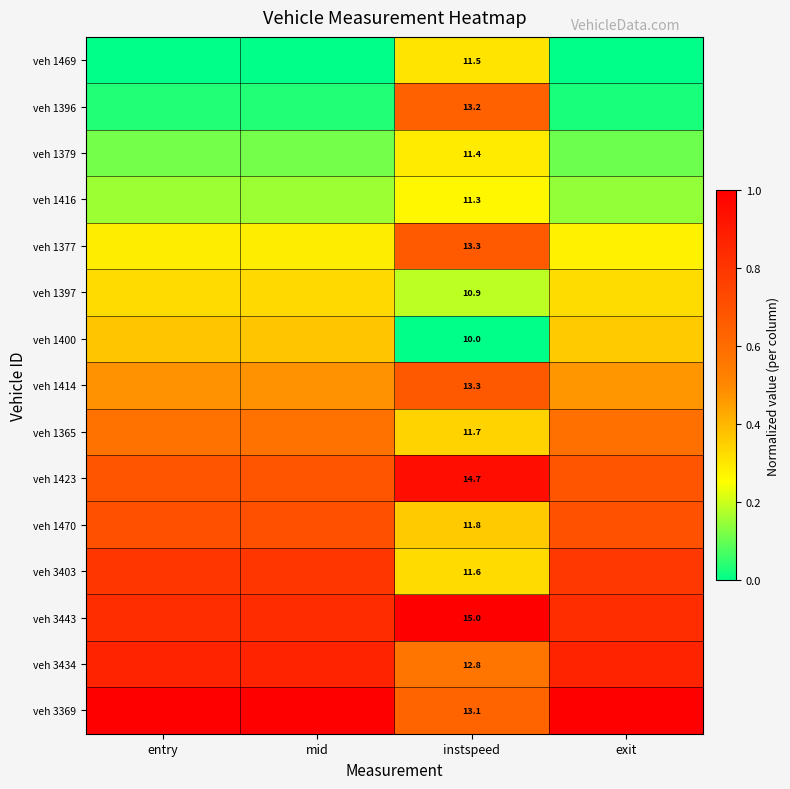

At which category is the sum across all series the highest?

mid